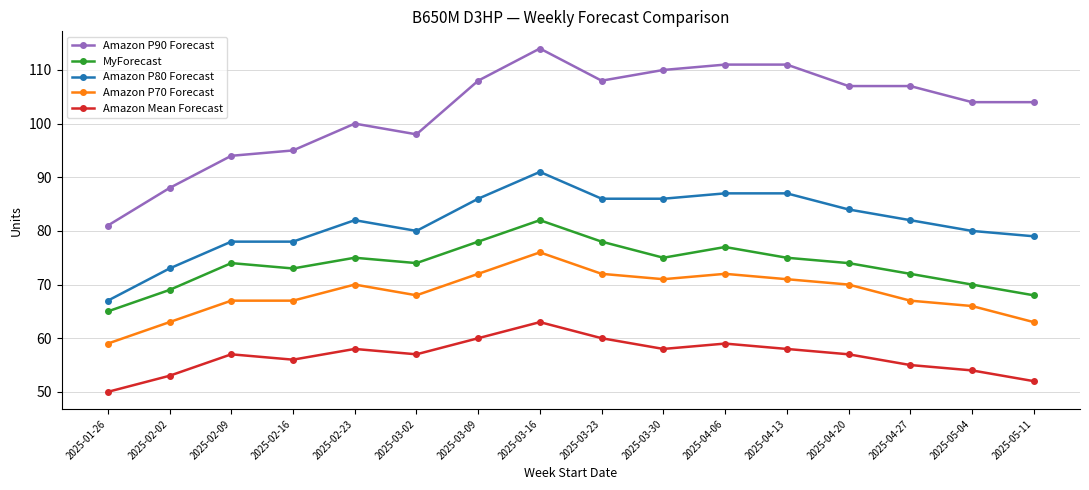

At which category does the chart reach its minimum across all series?

2025-01-26